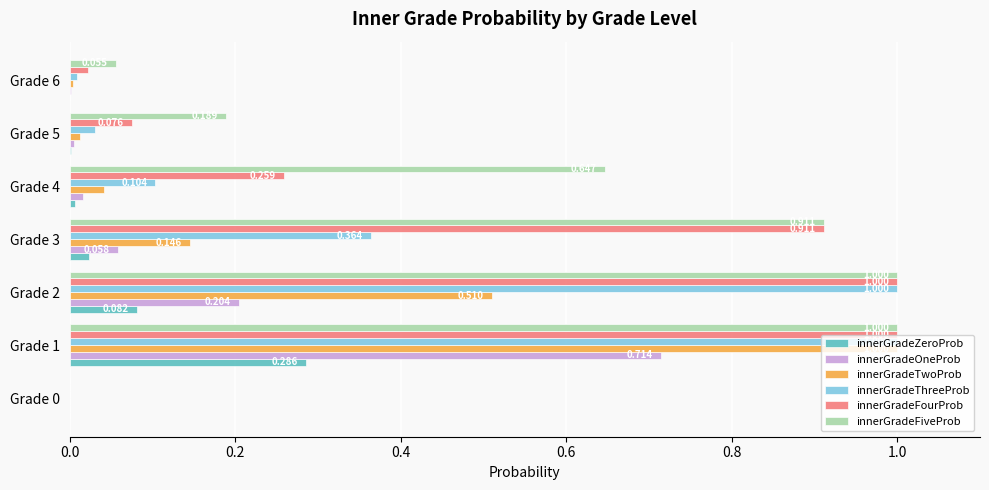

Which series changed the most between Grade 2 and Grade 3?

innerGradeThreeProb